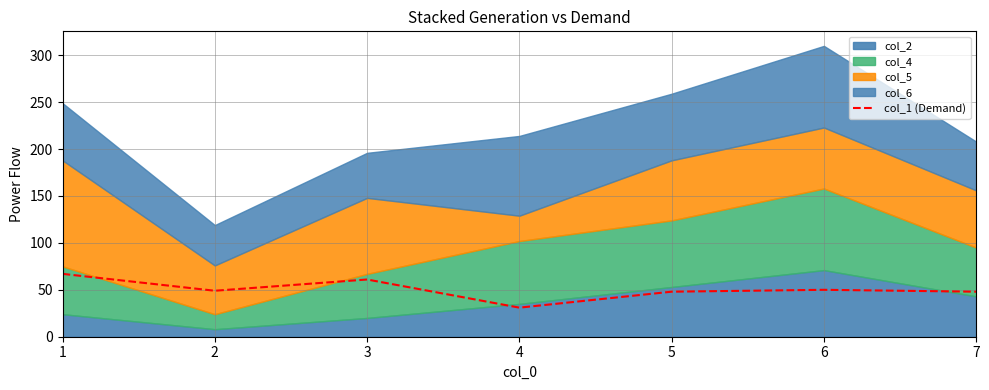

How many data points does each series have?

7